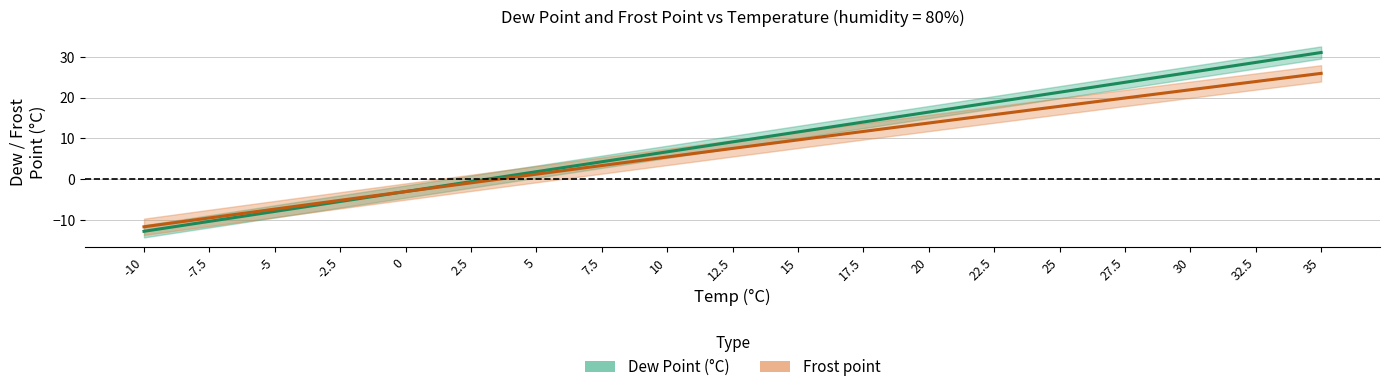

What is the value of the Dew Point (°C) point at the 3rd from the left?

-8.0